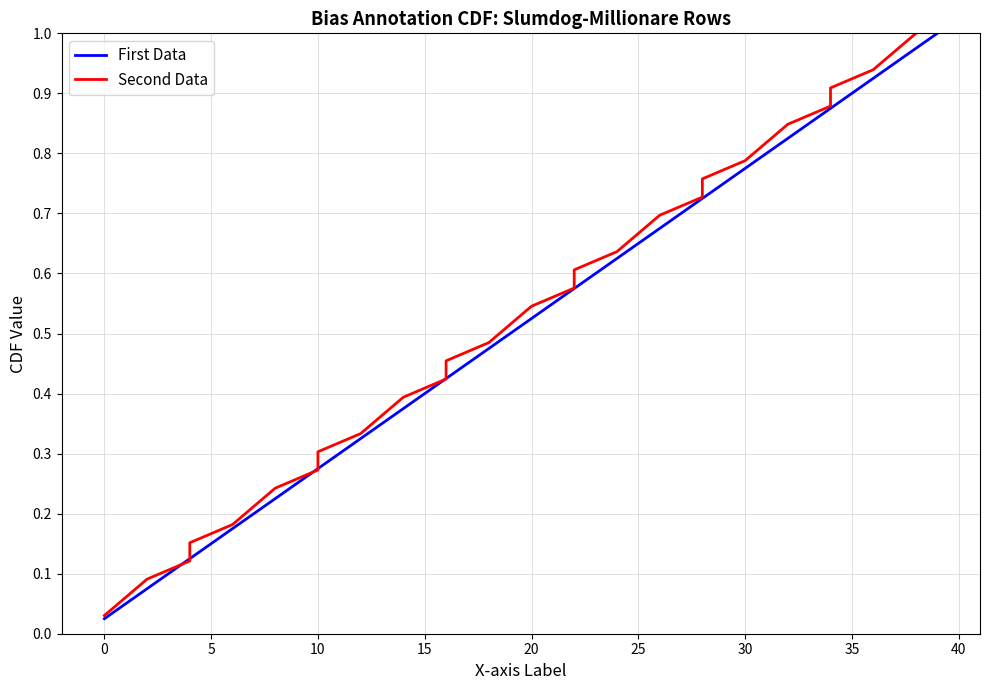

Is this an area chart (filled region under the line)?

No